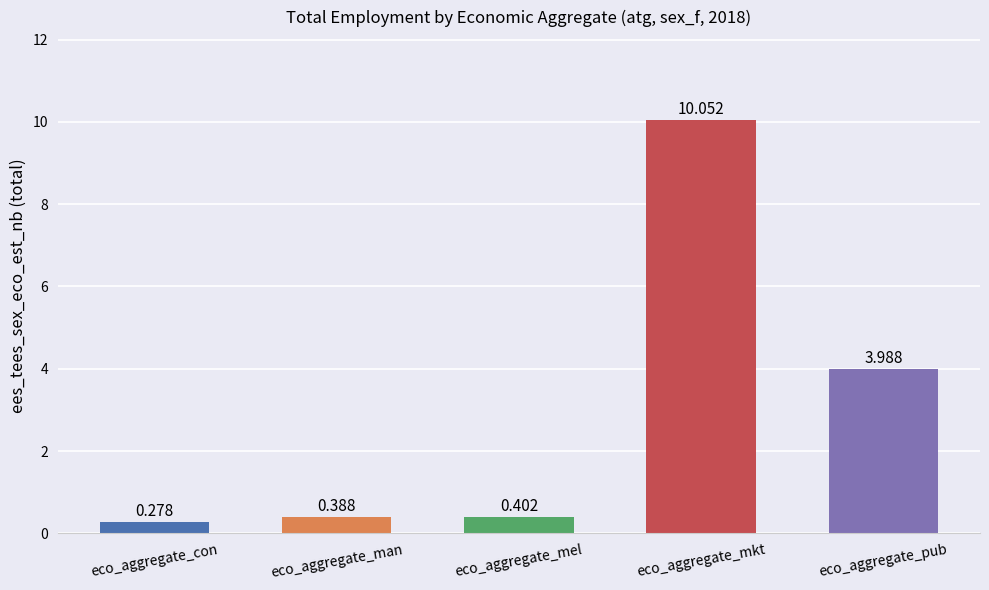

Does the chart contain any negative values?

No